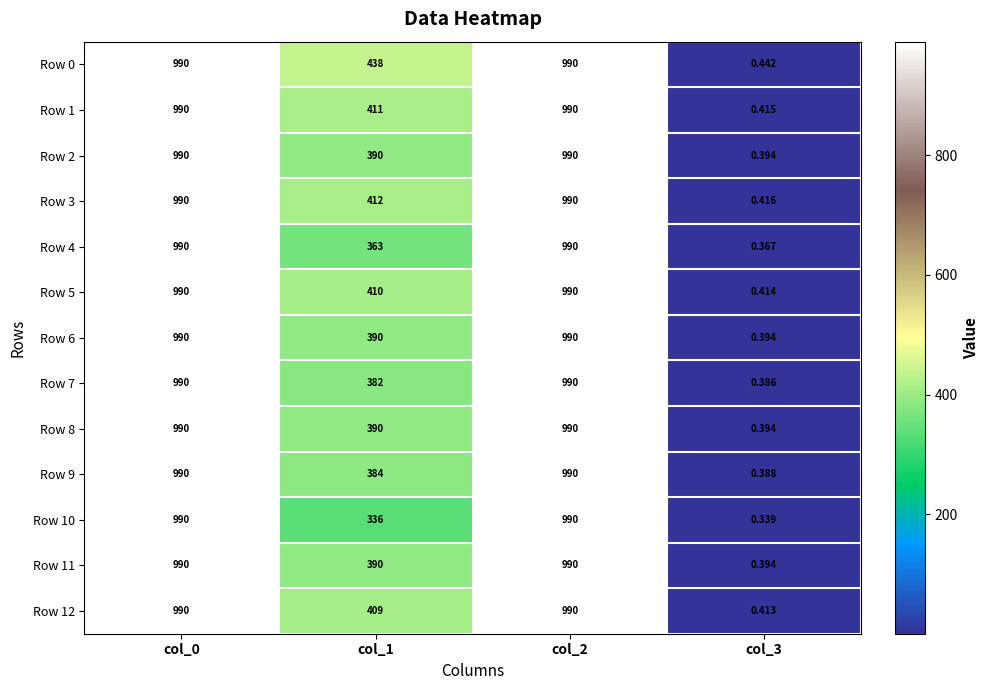

At which category is the sum across all series the highest?

col_0